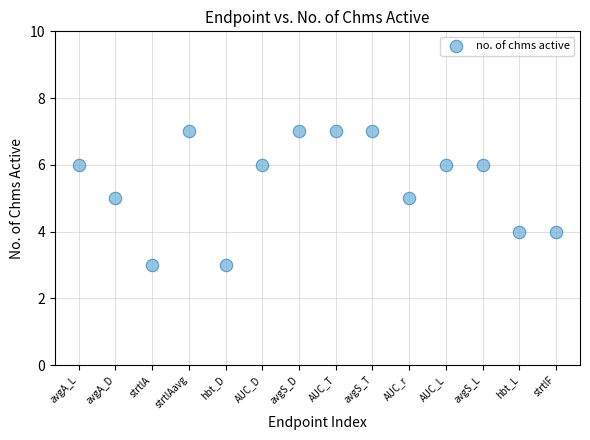

What is the range of X values (max minus min)?

13